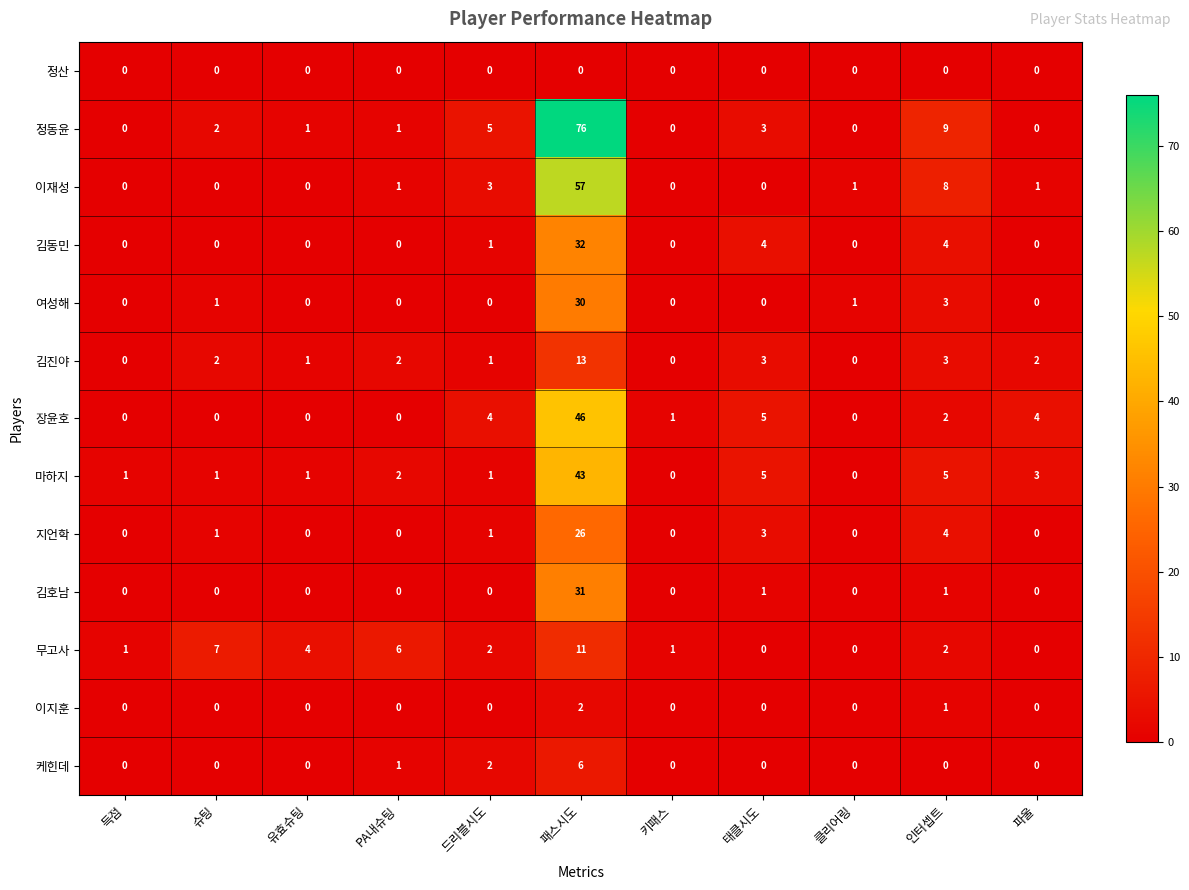

Rank the series by their maximum value, from lowest to highest.

정산, 이지훈, 케힌데, 무고사, 김진야, 지언학, 여성해, 김호남, 김동민, 마하지, 장윤호, 이재성, 정동윤